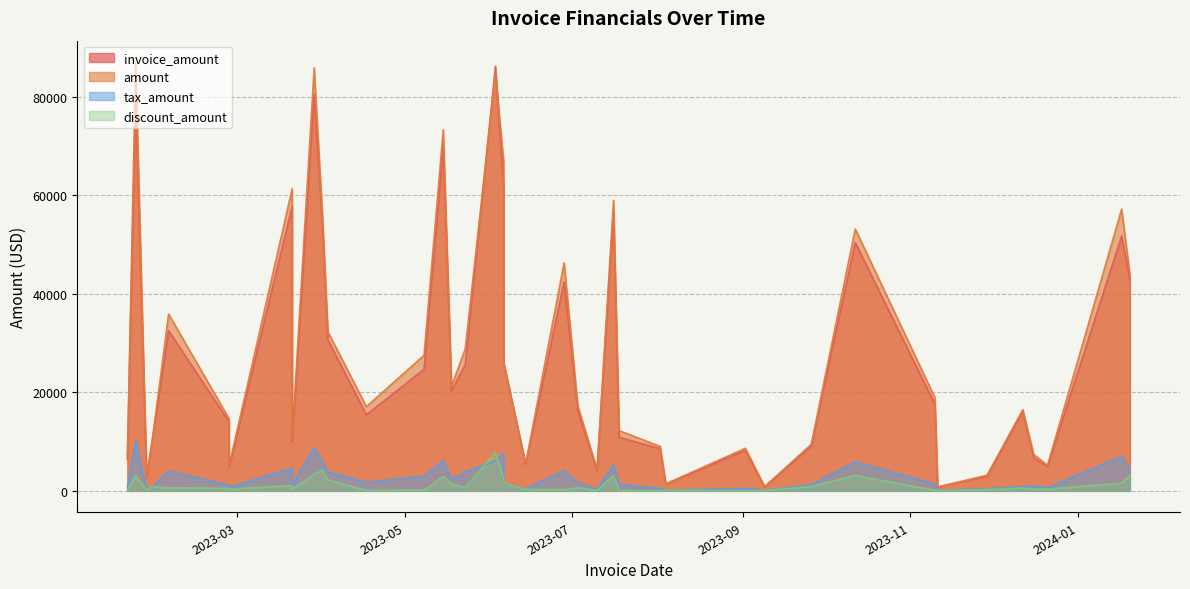

What is the sum of the amount values at 26 and 31?

79054.6